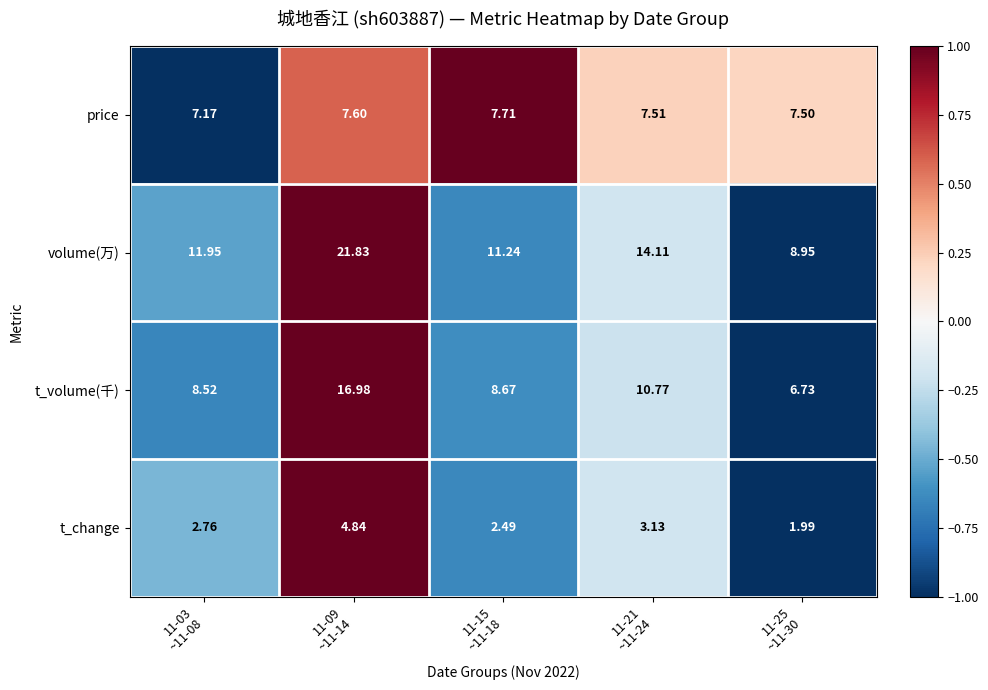

List the series in order of their peak value, lowest first.

t_change, price, t_volume(千), volume(万)